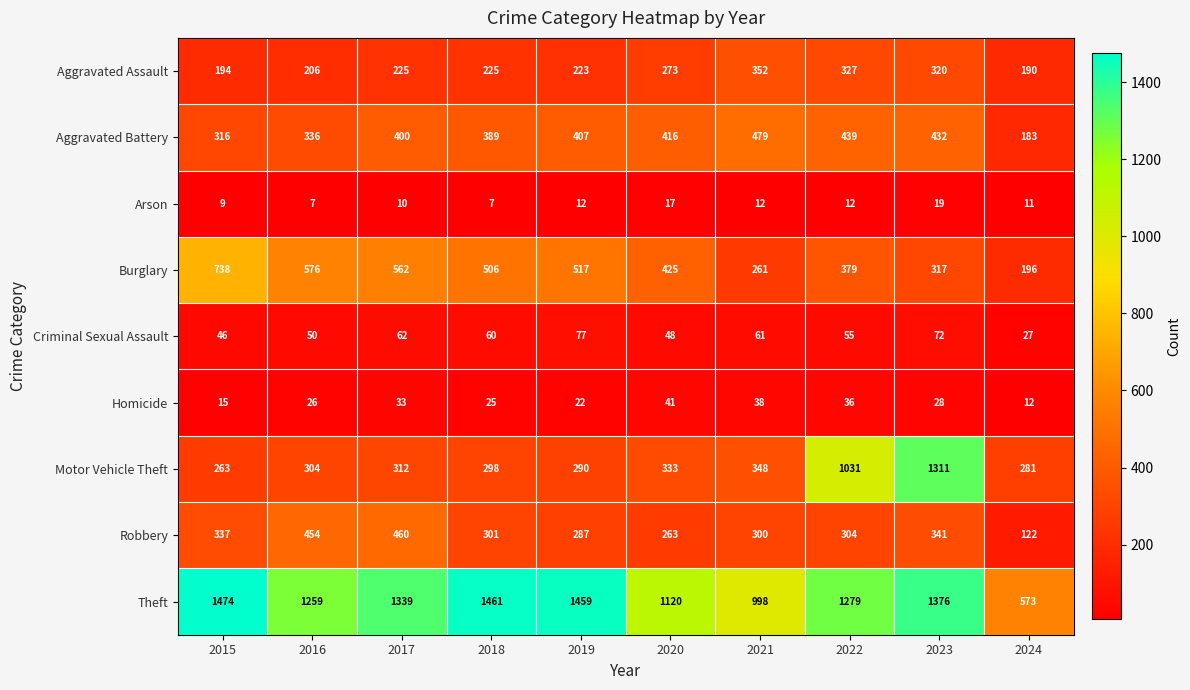

What is the lowest value of the Motor Vehicle Theft series?

263